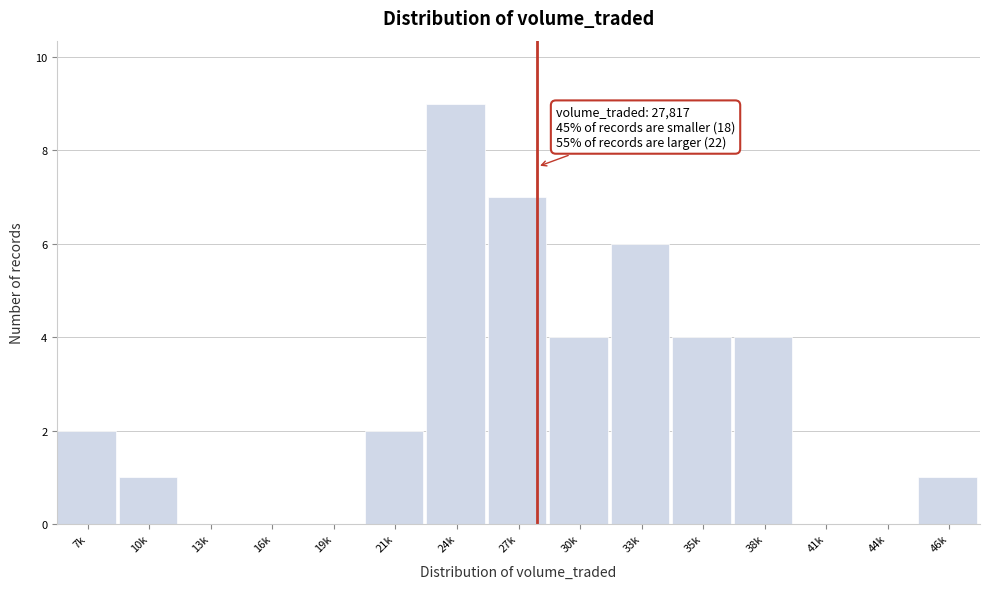

Reading left to right, extract all data points from this chart.

7k=2	10k=1	13k=0	16k=0	19k=0	21k=2	24k=9	27k=7	30k=4	33k=6	35k=4	38k=4	41k=0	44k=0	46k=1